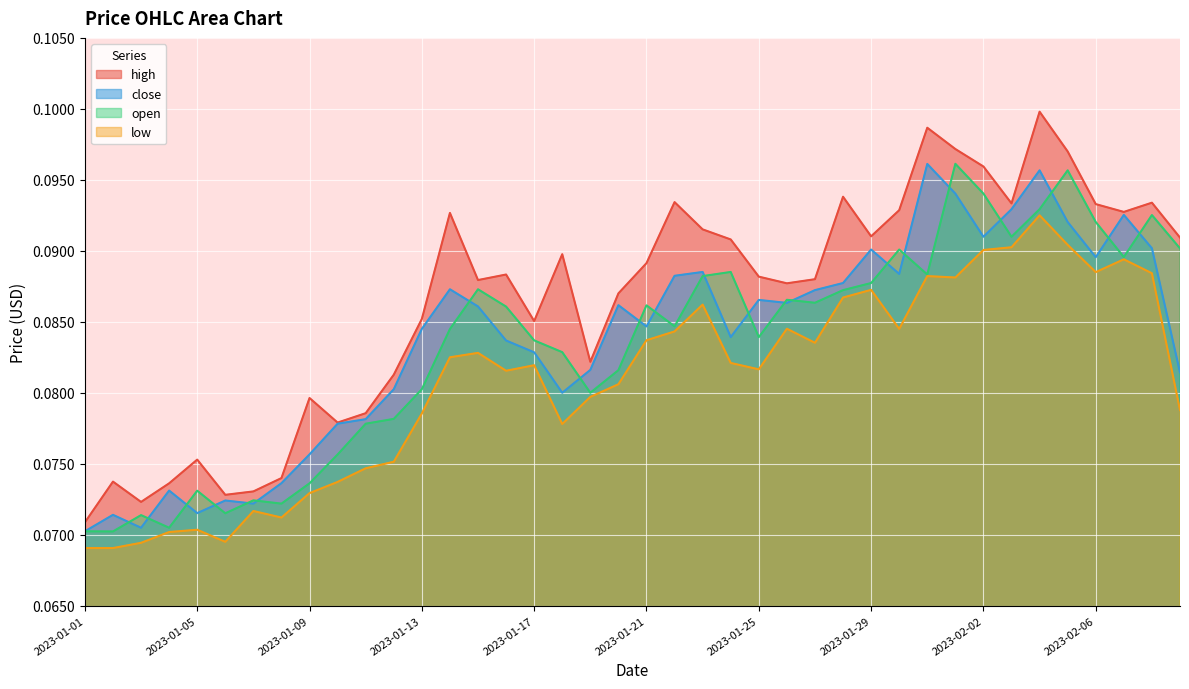

Between 2023-01-03 and 2023-01-16, which series saw the biggest shift?

high